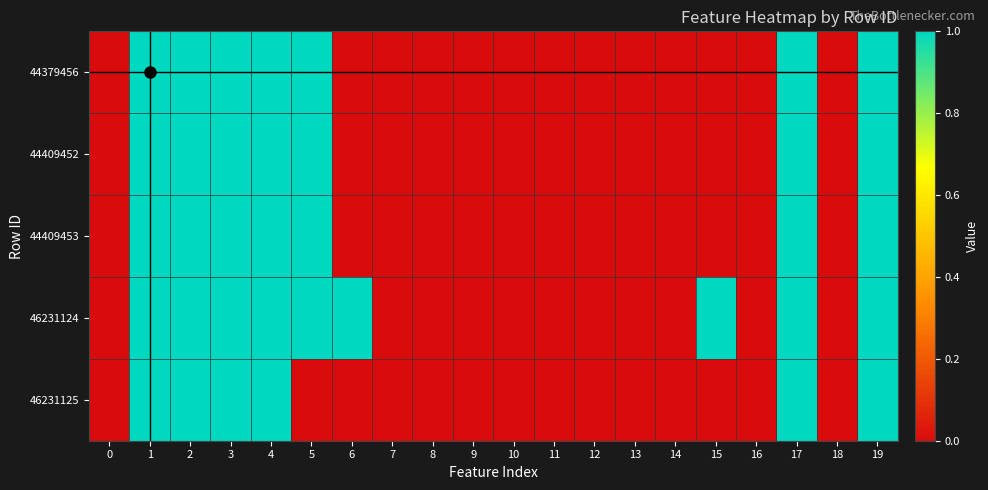

Rank the series by their maximum value, from highest to lowest.

44379456, 44409452, 44409453, 46231124, 46231125